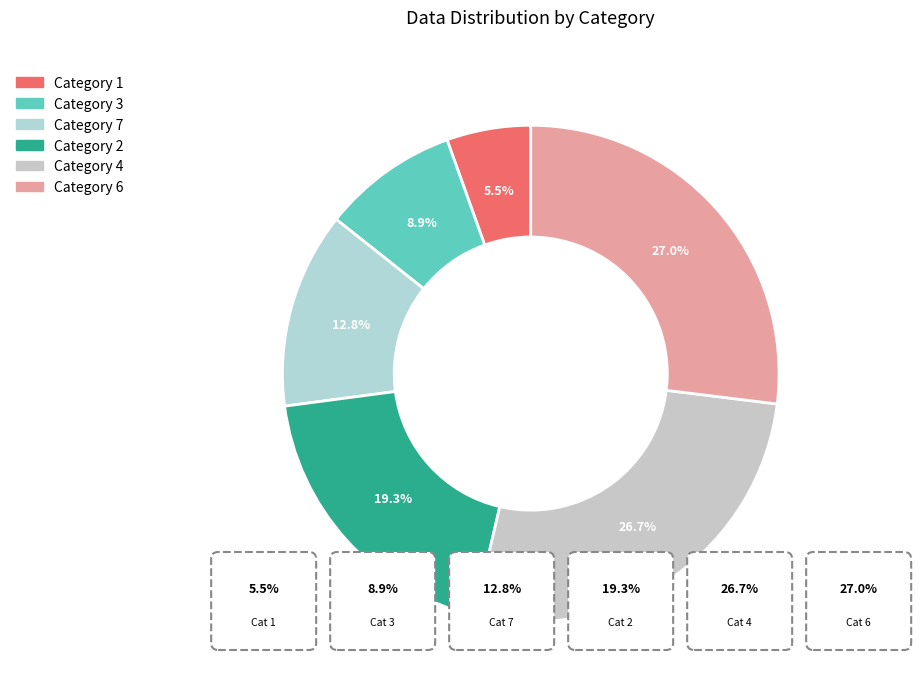

Count the number of slices in the pie.

6